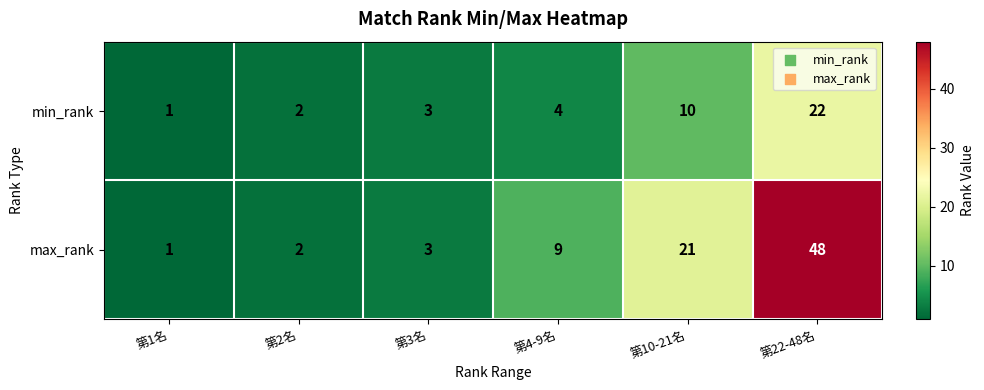

Between 第2名 and 第10-21名, which series saw the biggest shift?

max_rank